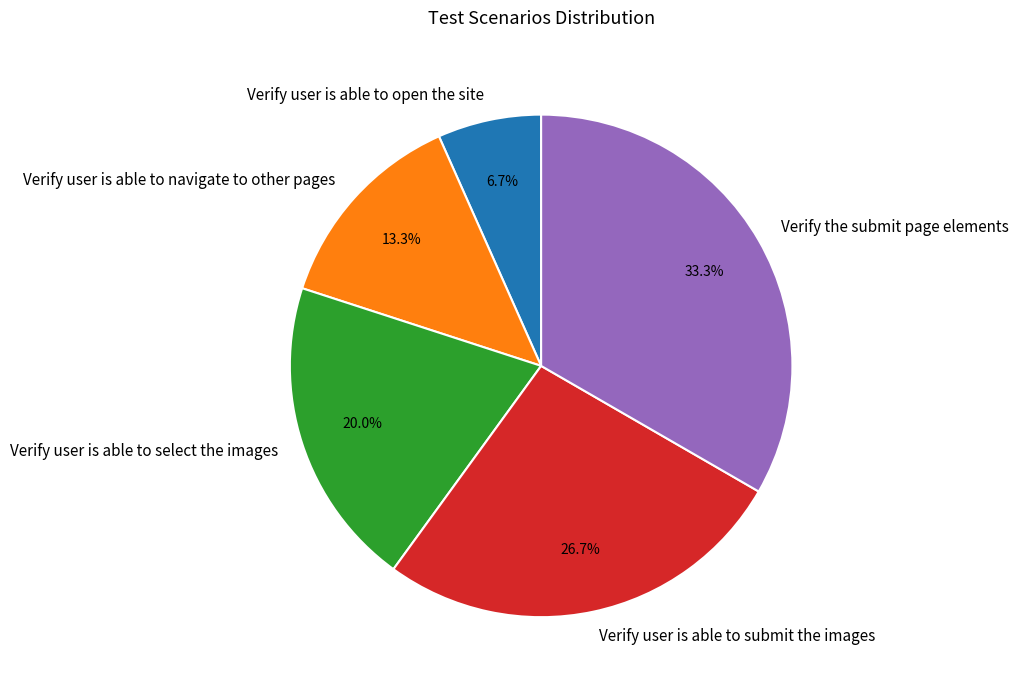

To the nearest percent, what percentage of the pie is Verify user is able to select the images?

20%